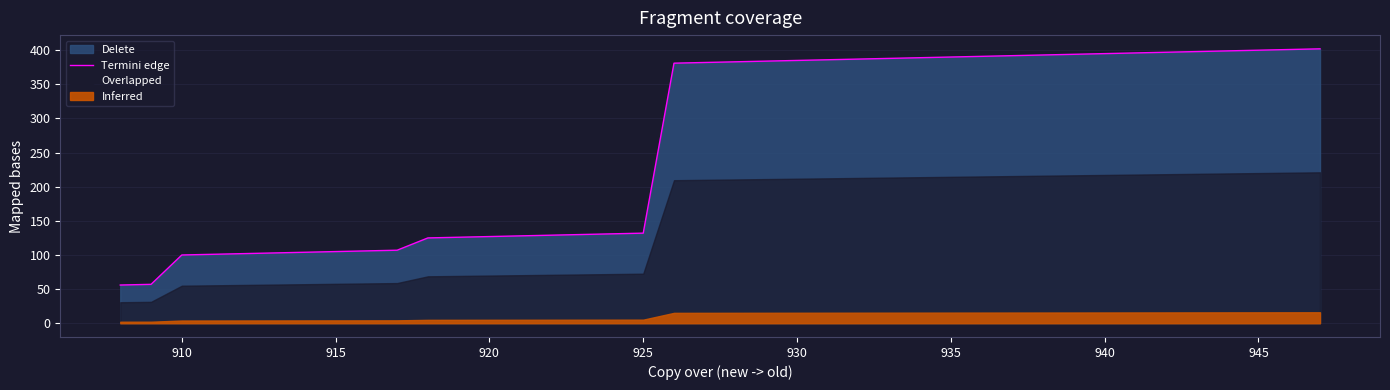

What is the lowest value of the Termini edge series?

56